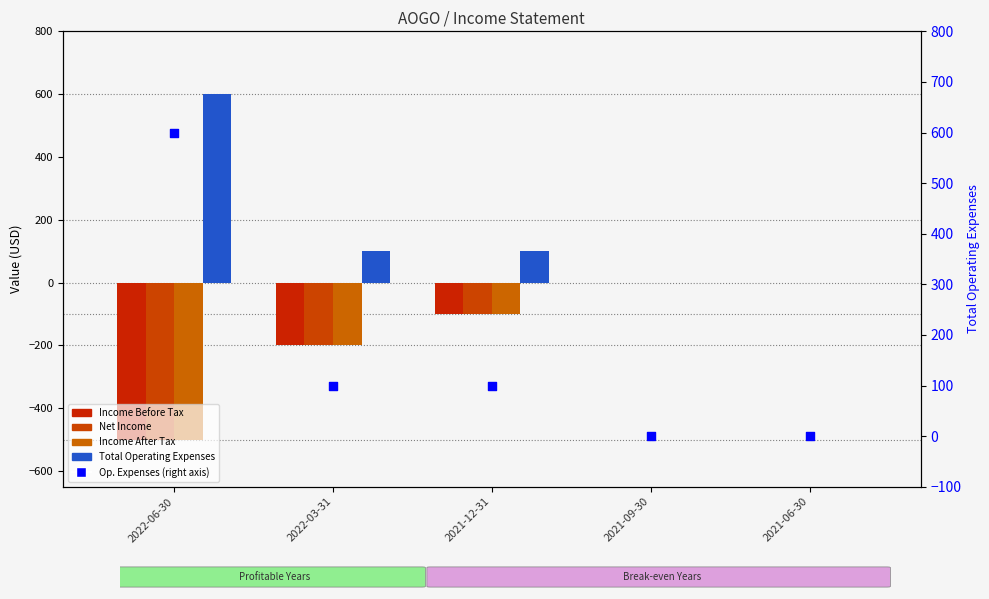

Which series has the largest total across all categories?

Total Operating Expenses